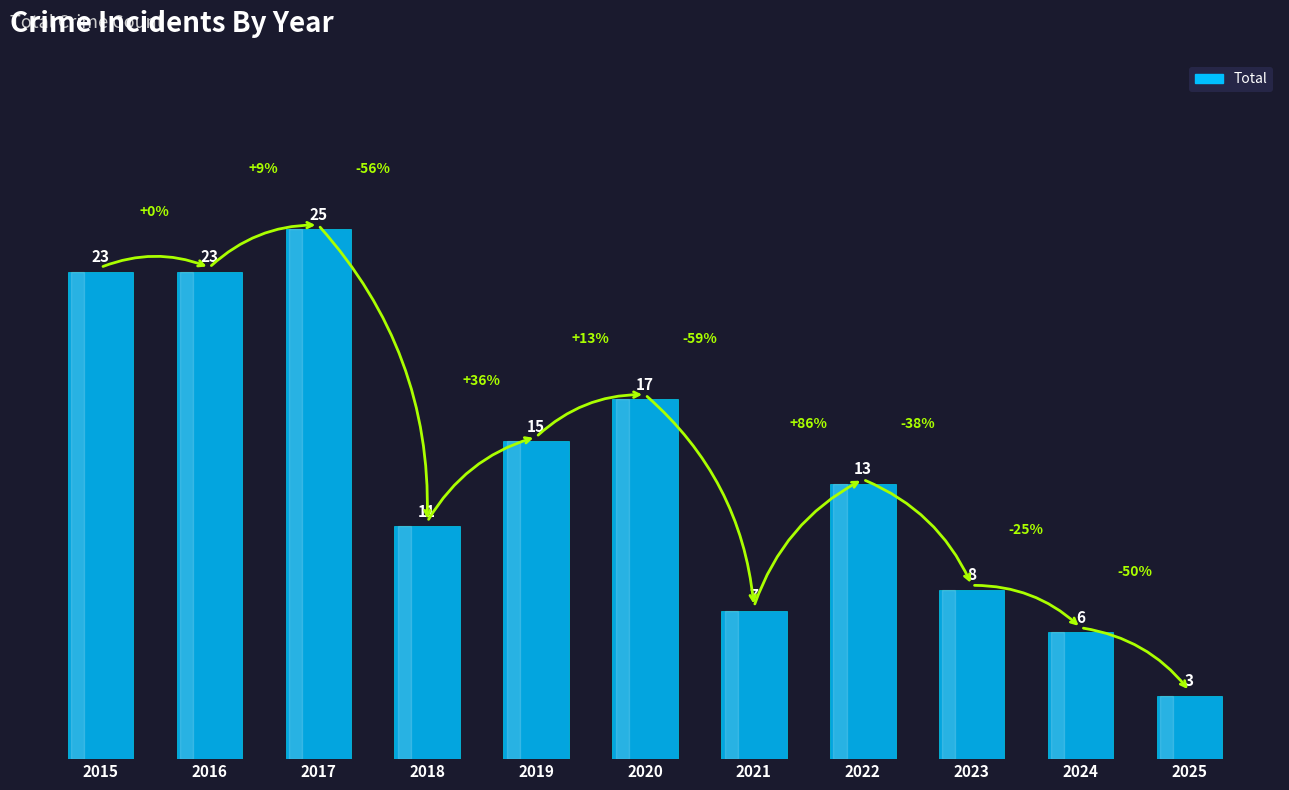

Are the bars horizontal?

No